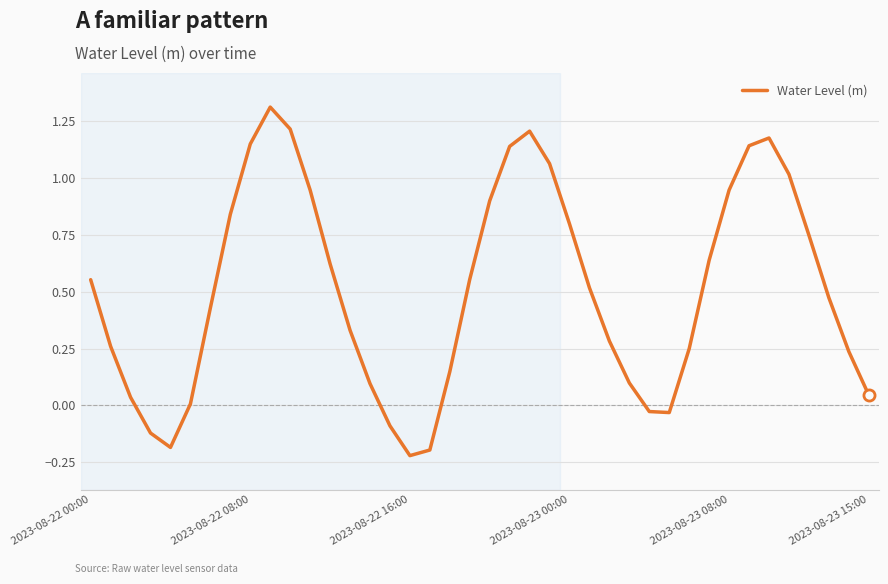

What is the greatest value displayed?

1.3